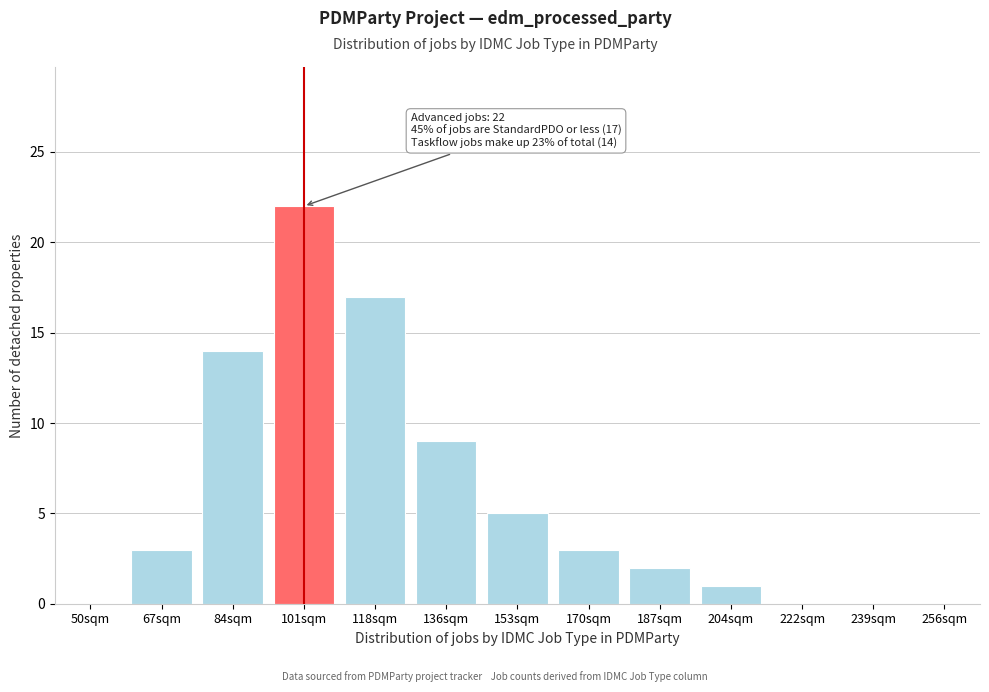

Reading left to right, transcribe all the data shown in this chart.

50sqm=0	67sqm=3	84sqm=14	101sqm=22	118sqm=17	136sqm=9	153sqm=5	170sqm=3	187sqm=2	204sqm=1	222sqm=0	239sqm=0	256sqm=0